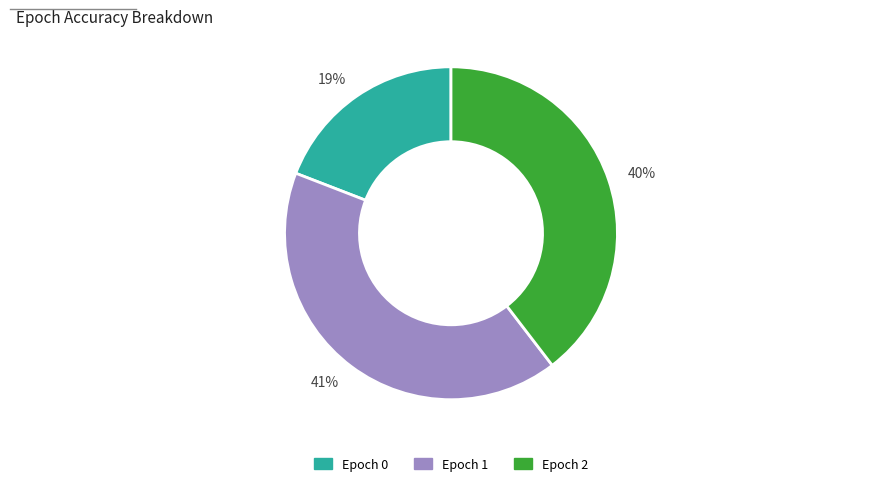

To the nearest percent, what is the difference between the largest and smallest slice percentages?

22%